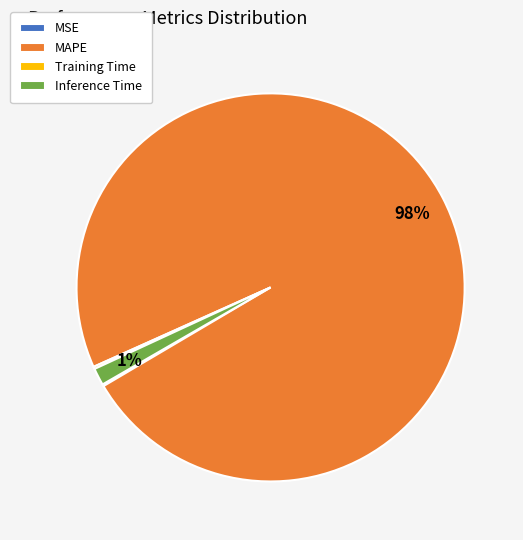

What percentage is the Inference Time slice, to the nearest percent?

1%